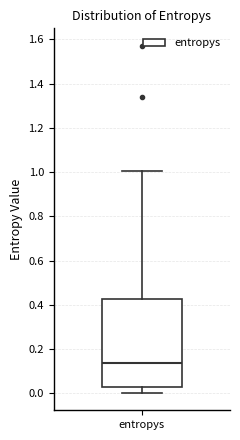

Where does the lower whisker of the box for entropys end on the y-axis? The values are not printed on the chart, so give them approximately, as read against the axis.

0.00